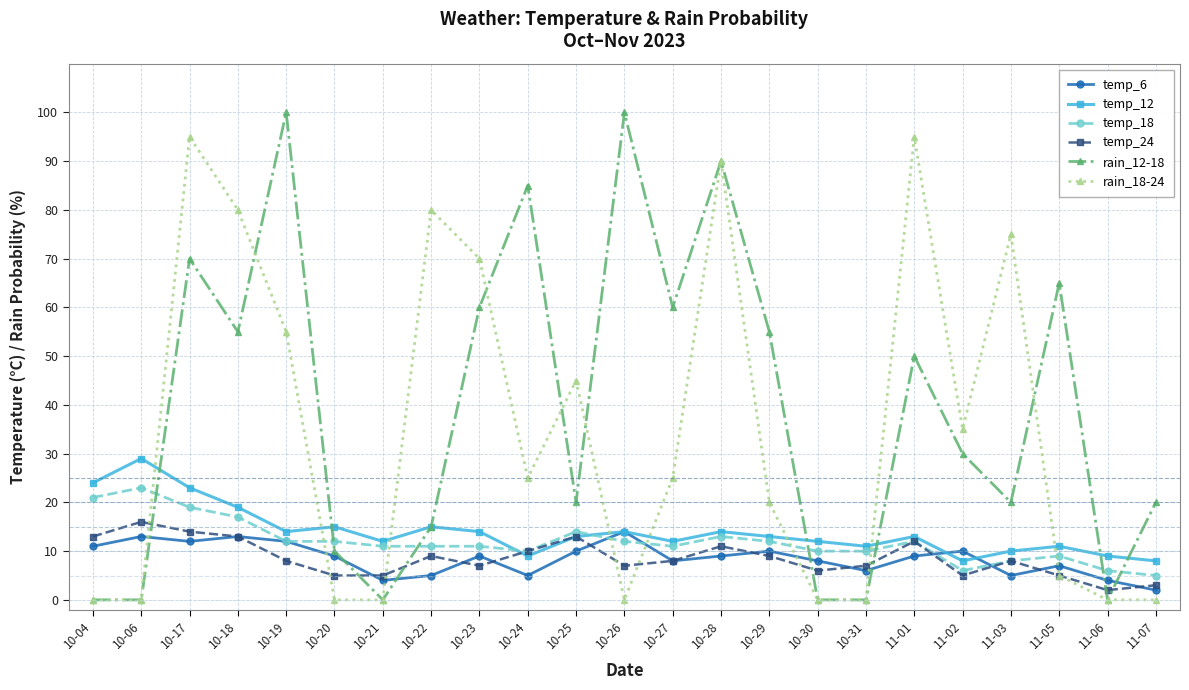

At which category does rain_18-24 reach its first local peak?

10-17